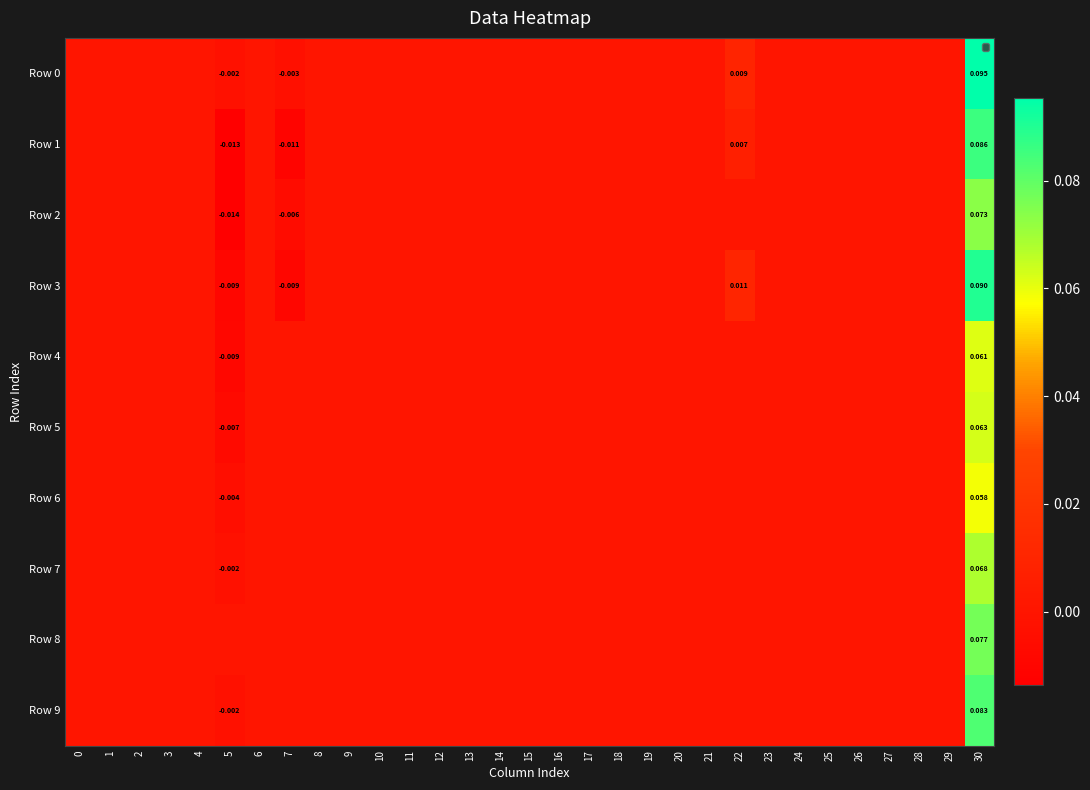

Where does the Row 7 series first go above 0?

30